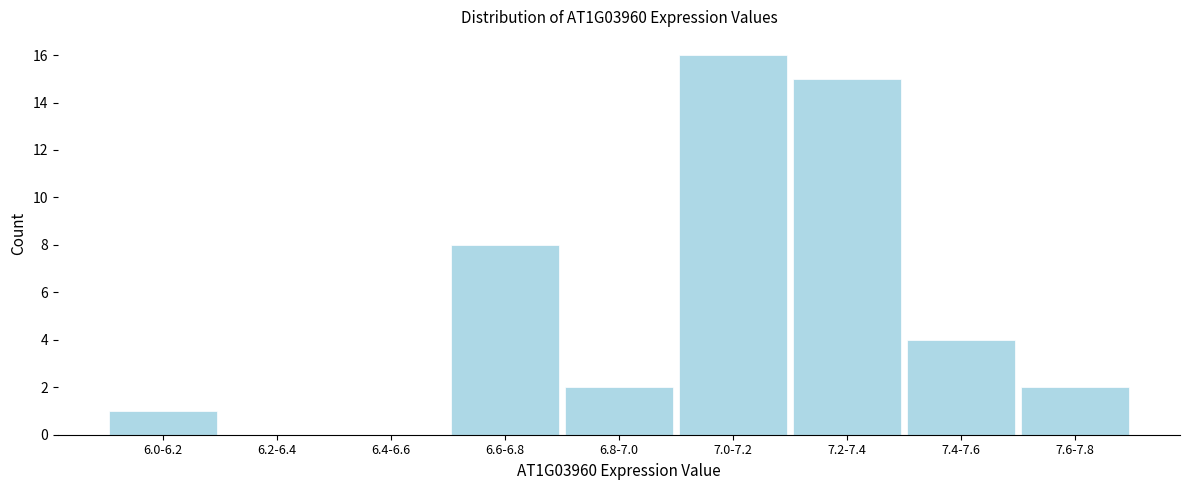

Reading left to right, list all the values displayed in this chart.

6.0-6.2=1	6.2-6.4=0	6.4-6.6=0	6.6-6.8=8	6.8-7.0=2	7.0-7.2=16	7.2-7.4=15	7.4-7.6=4	7.6-7.8=2